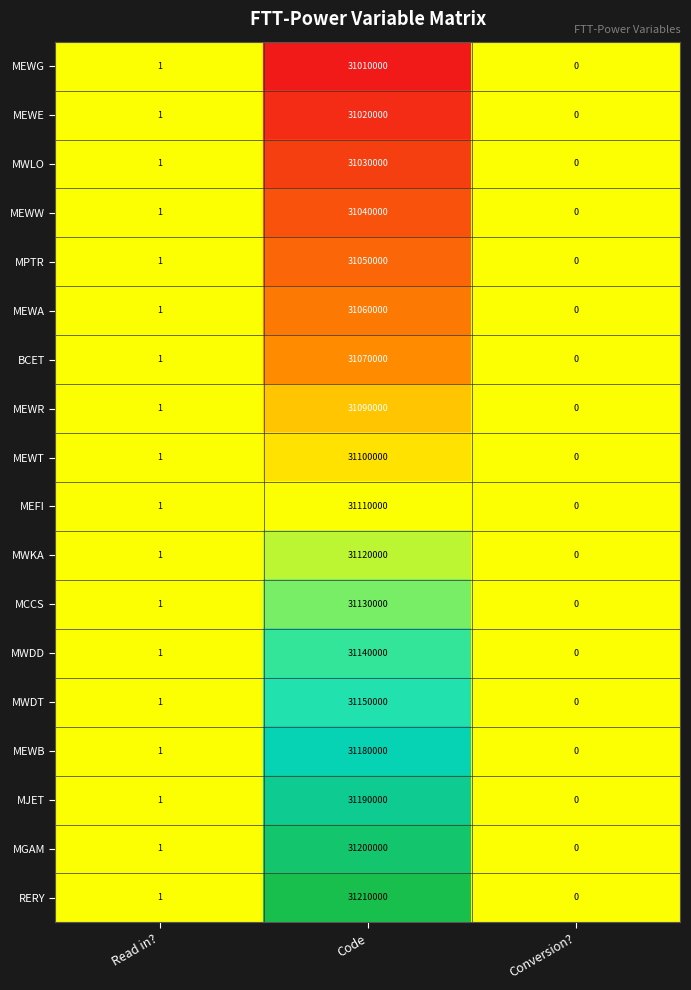

What is the maximum value shown in the chart?

31210000